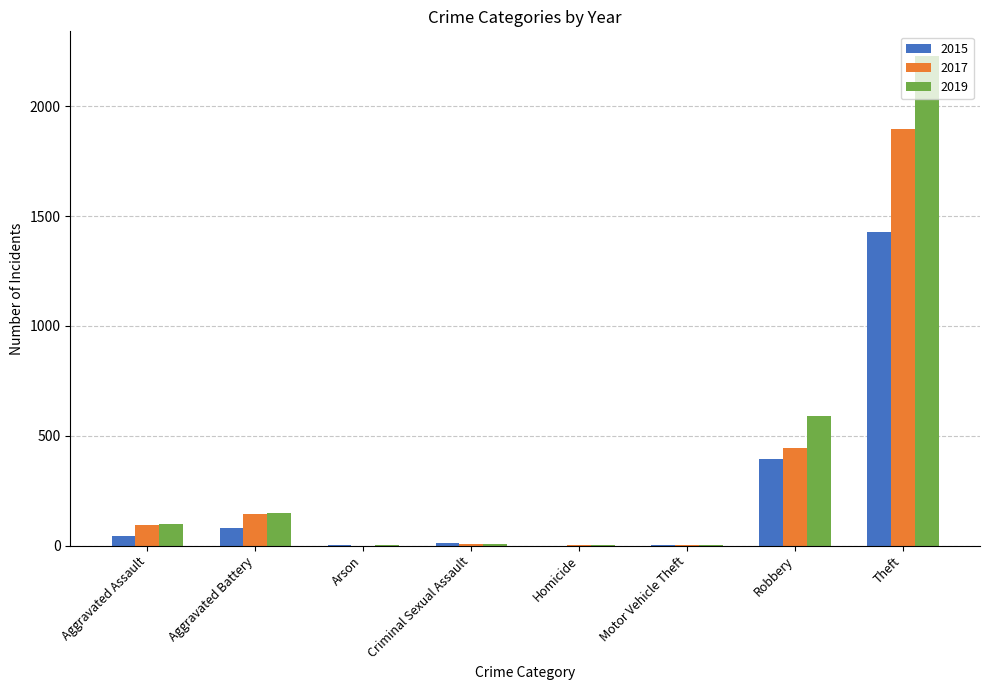

Which series has the widest spread of values?

2019